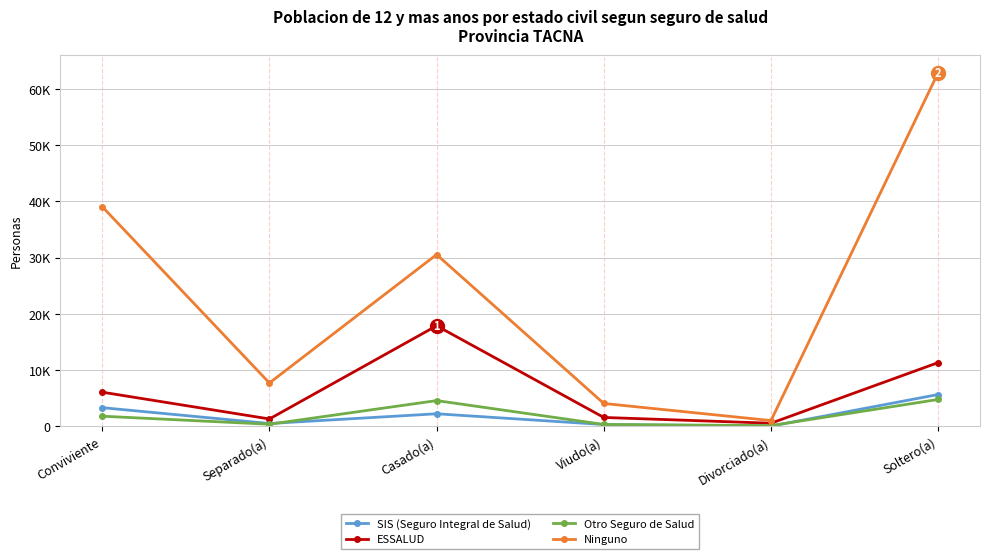

Reading left to right, what are all the values shown in this chart?

SIS (Seguro Integral de Salud): Conviviente=3325	Separado(a)=504	Casado(a)=2235	Viudo(a)=323	Divorciado(a)=43	Soltero(a)=5662
ESSALUD: Conviviente=6077	Separado(a)=1313	Casado(a)=17886	Viudo(a)=1582	Divorciado(a)=556	Soltero(a)=11340
Otro Seguro de Salud: Conviviente=1804	Separado(a)=374	Casado(a)=4580	Viudo(a)=335	Divorciado(a)=130	Soltero(a)=4784
Ninguno: Conviviente=39073	Separado(a)=7711	Casado(a)=30548	Viudo(a)=4068	Divorciado(a)=1027	Soltero(a)=62926